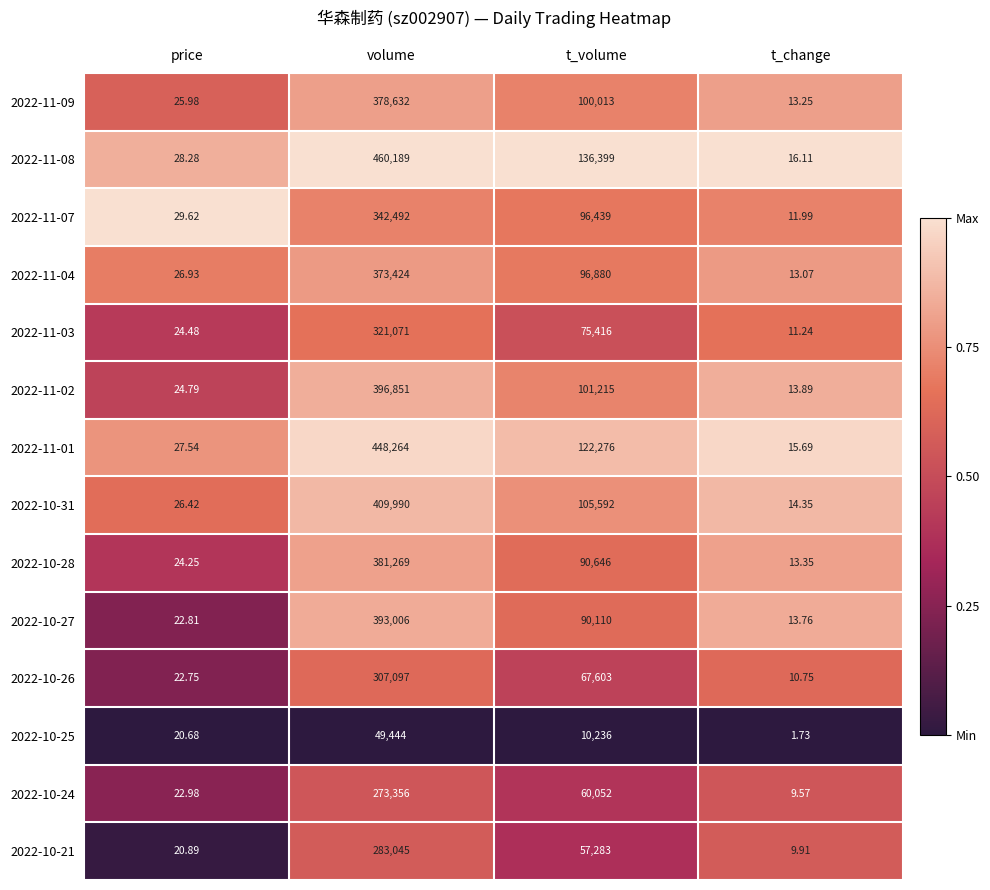

List the labels in order of 2022-10-21 value, largest first.

volume, t_volume, price, t_change